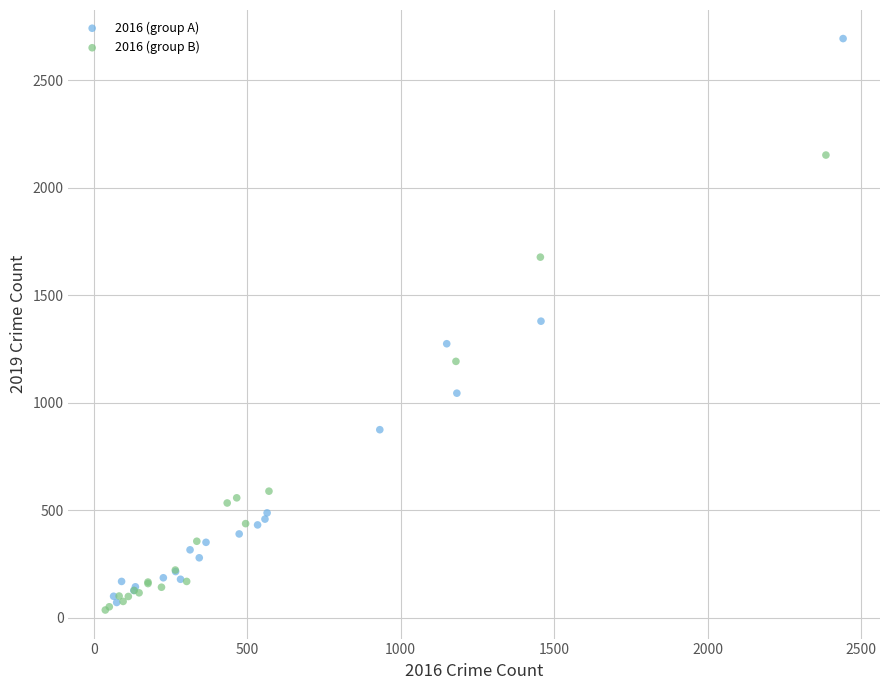

Which series reaches the minimum Y coordinate?

2016 (group B)